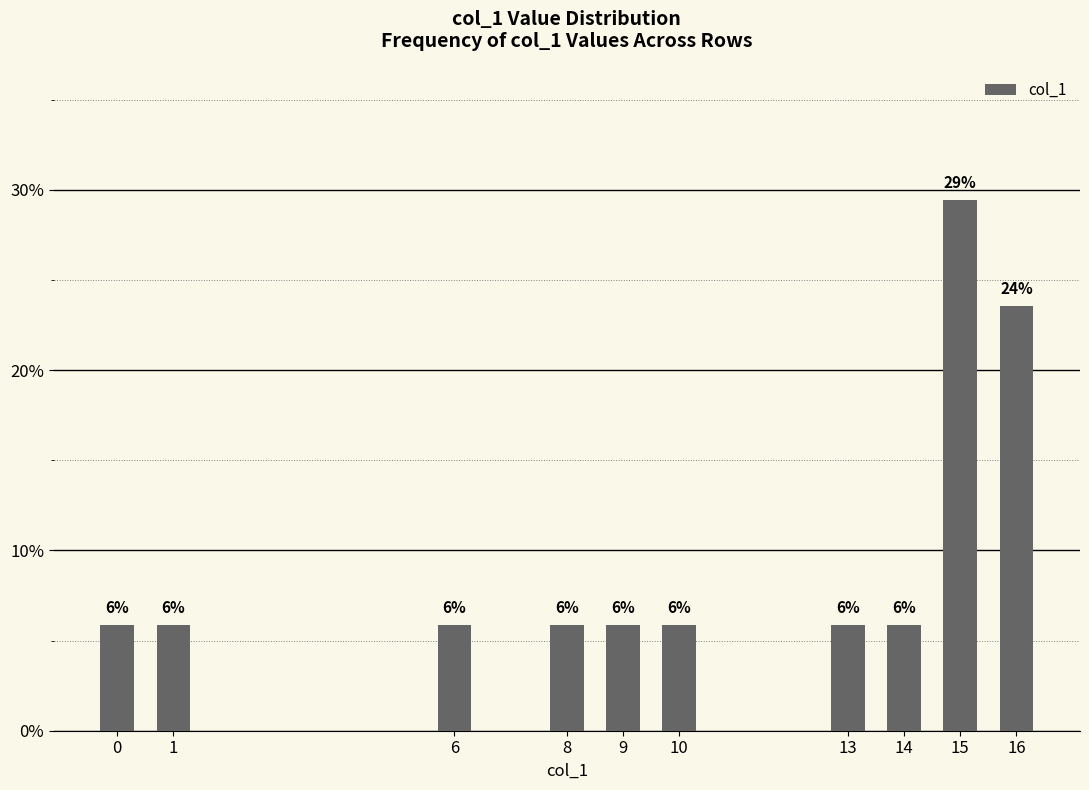

How many bars are there in total?

10